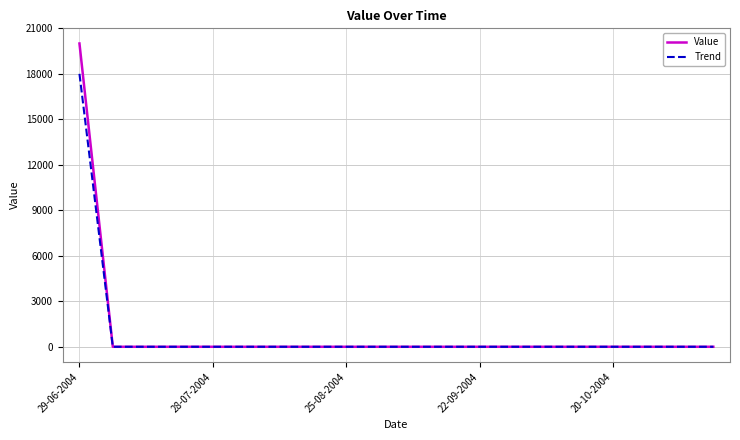

Which series has the largest range (max minus min)?

Value